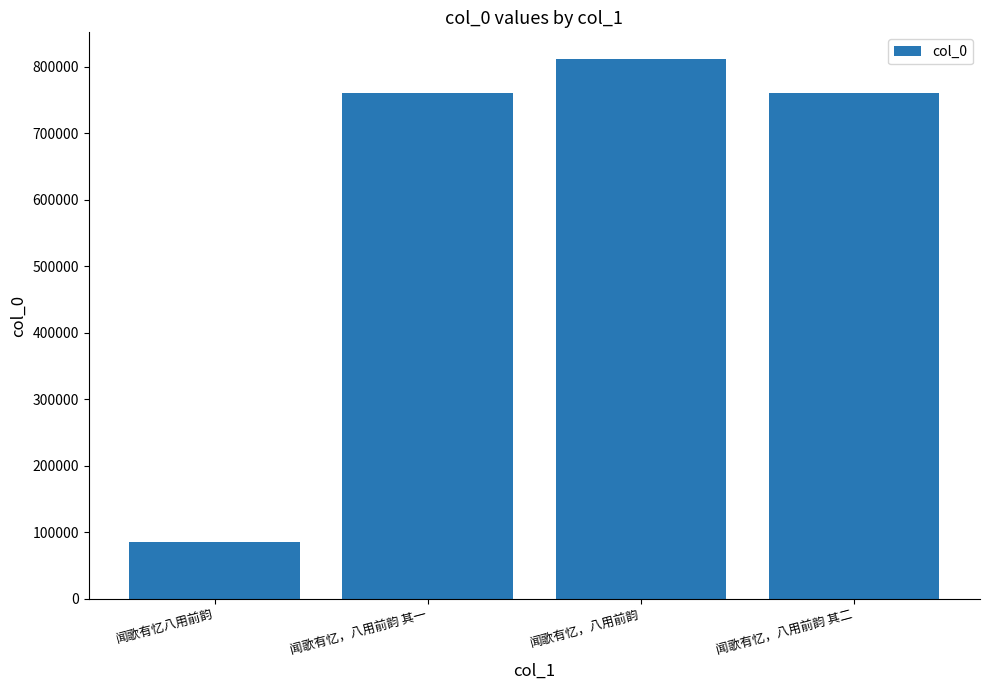

How many bars are there in total?

4